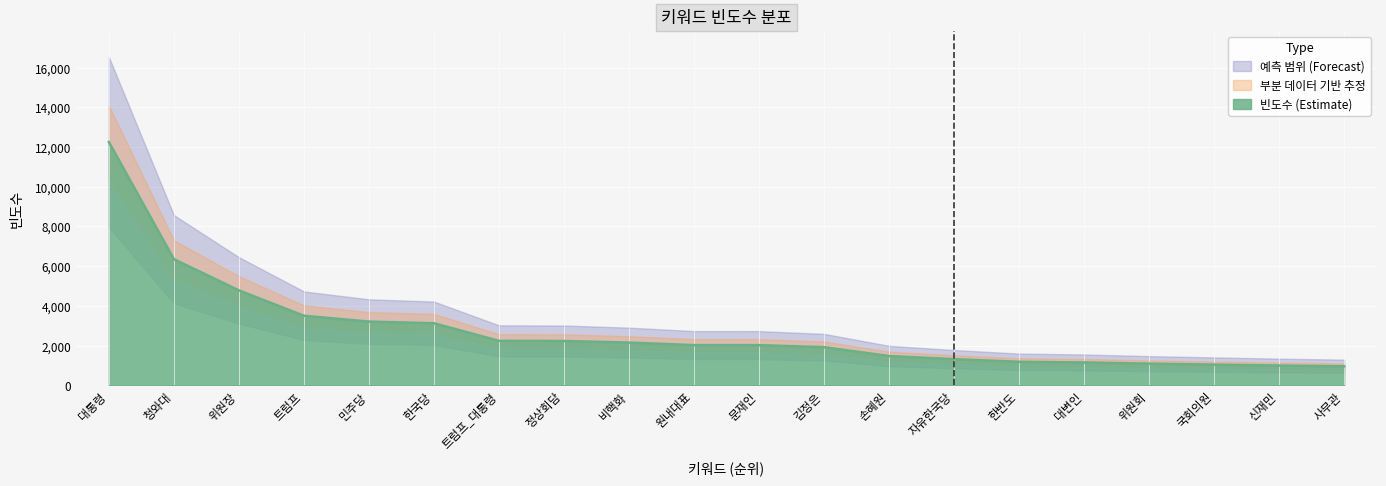

List the labels in order of value, largest first.

대통령, 청와대, 위원장, 트럼프, 민주당, 한국당, 트럼프_대통령, 정상회담, 비핵화, 원내대표, 문재인, 김정은, 손혜원, 자유한국당, 한반도, 대변인, 위원회, 국회의원, 신재민, 사무관